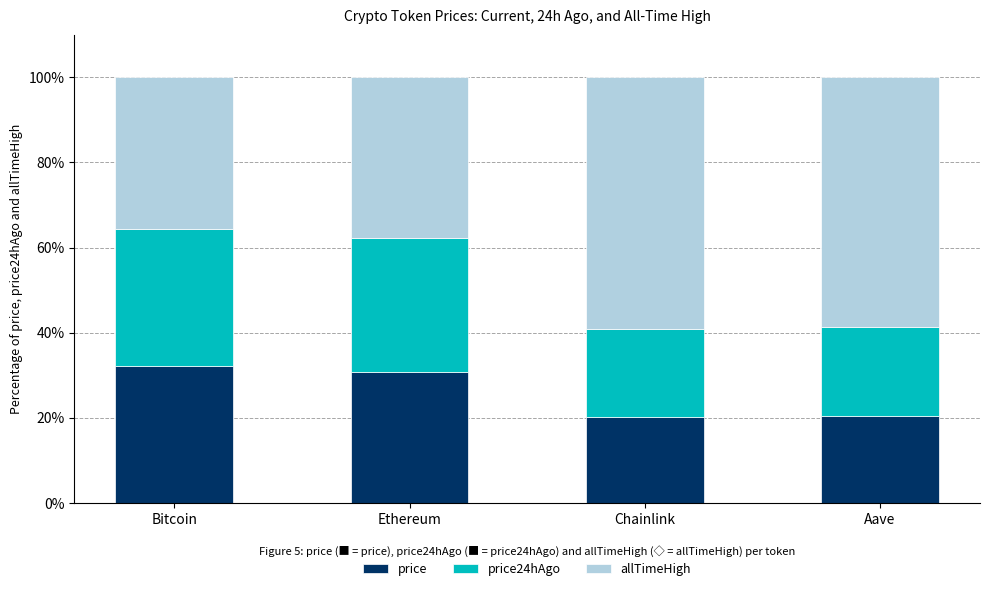

How many bars are there in total?

4